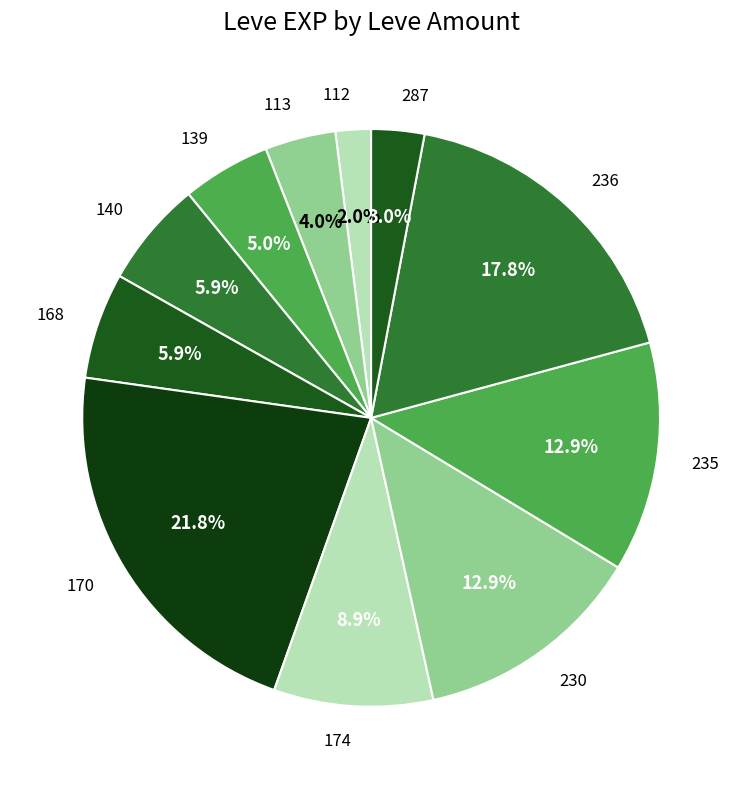

Do 230 and 174 together represent more than half of the pie?

No